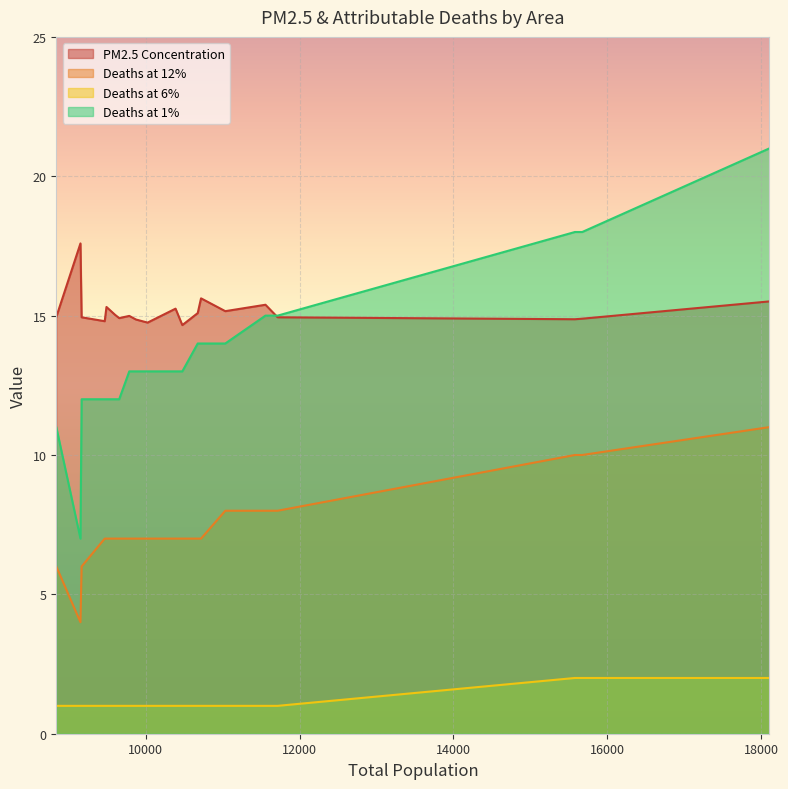

What is the maximum value shown in the chart?

21.0